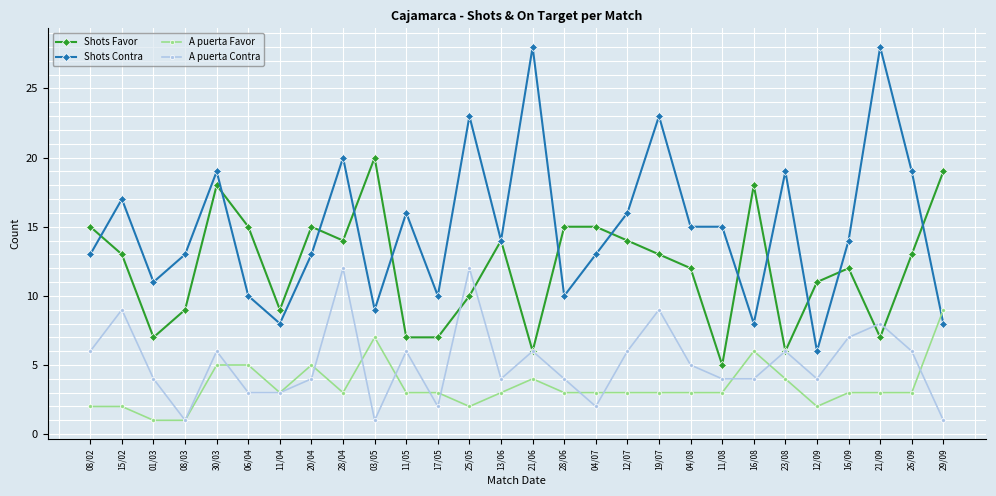

After their last crossing, which series has the higher values: Shots Favor or Shots Contra?

Shots Favor